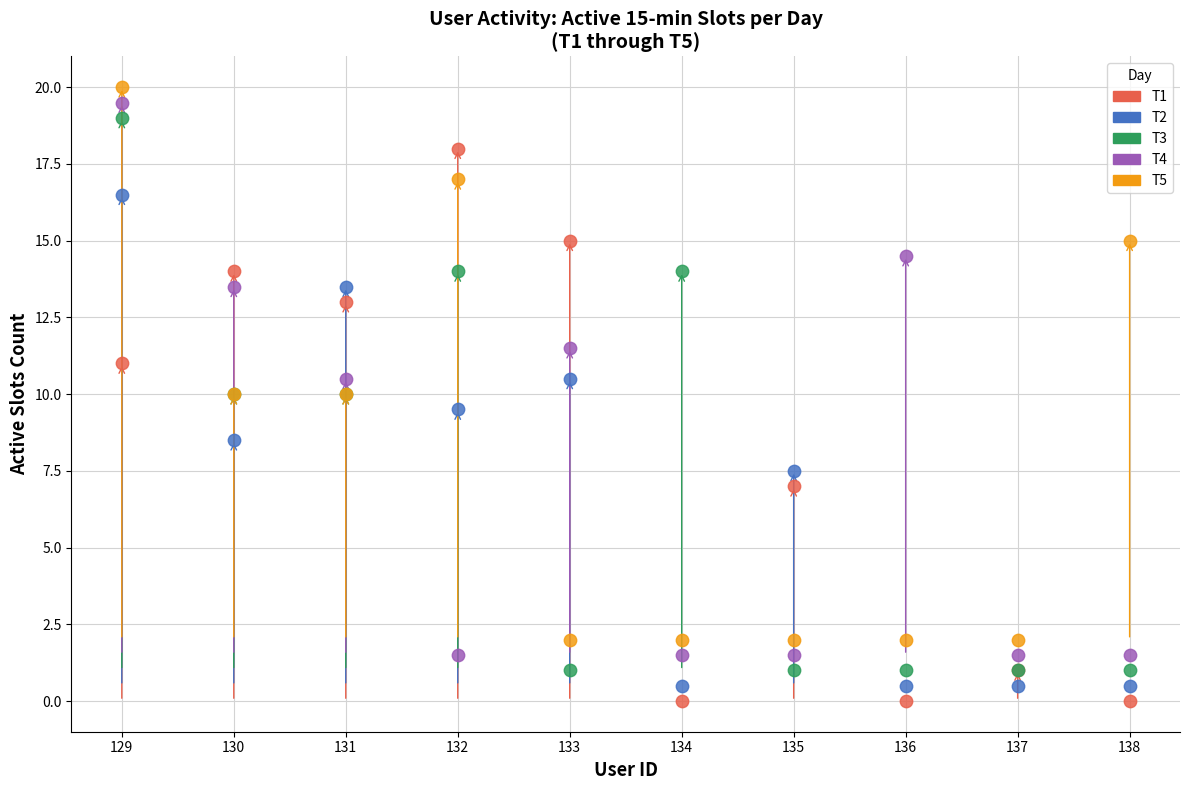

What is the X range (max minus min) for the scatter plot?

9.0